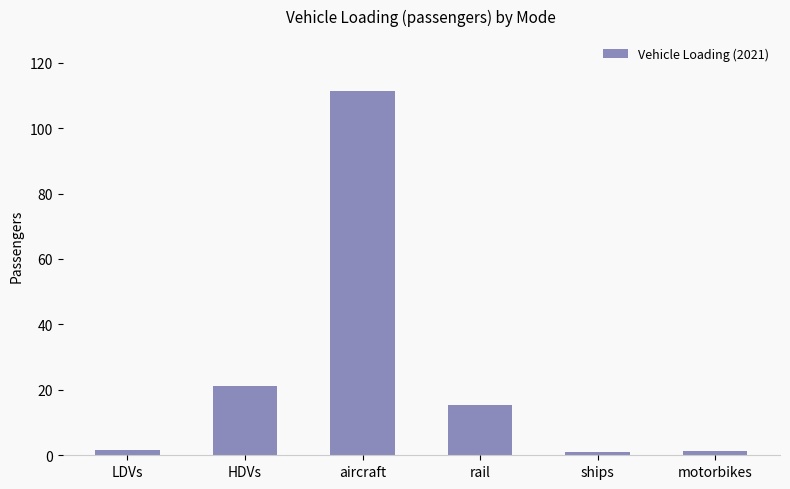

What is the minimum value shown in the chart?

1.0